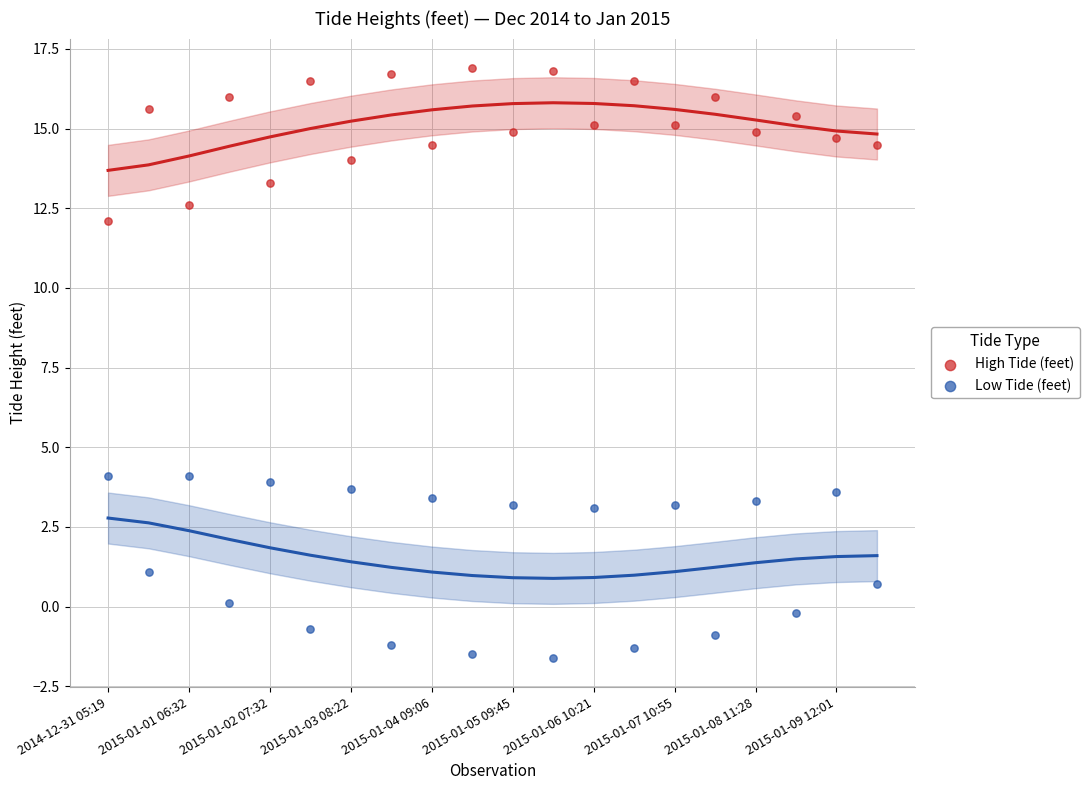

Which series reaches the maximum Y coordinate?

High Tide (feet)